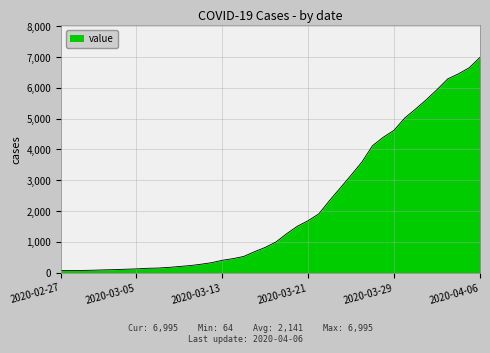

What is the difference between the maximum and minimum values?

6931